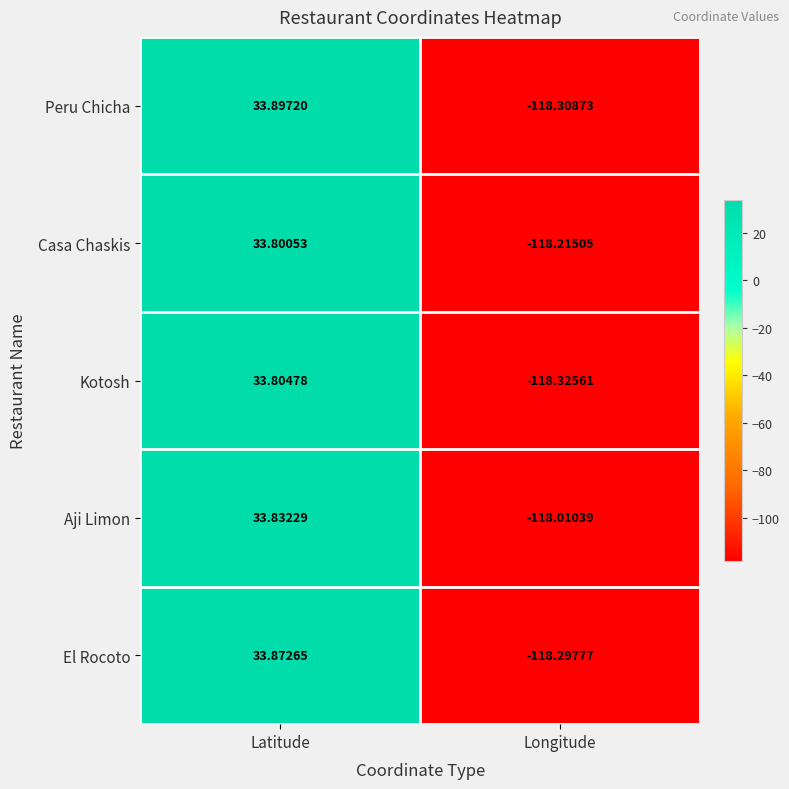

How many categories are shown in the chart?

2